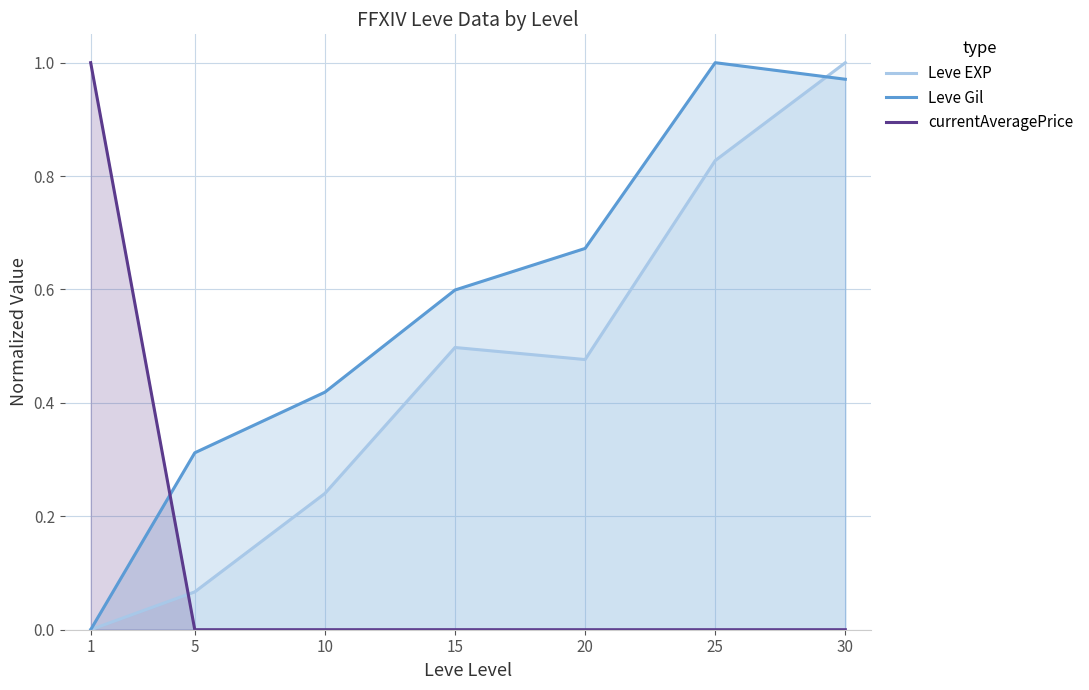

How many lines are shown in the chart?

3